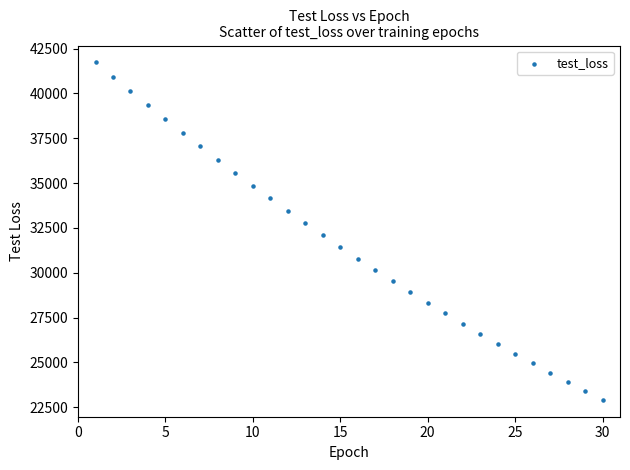

What is the range of Y values (max minus min)?

18812.3